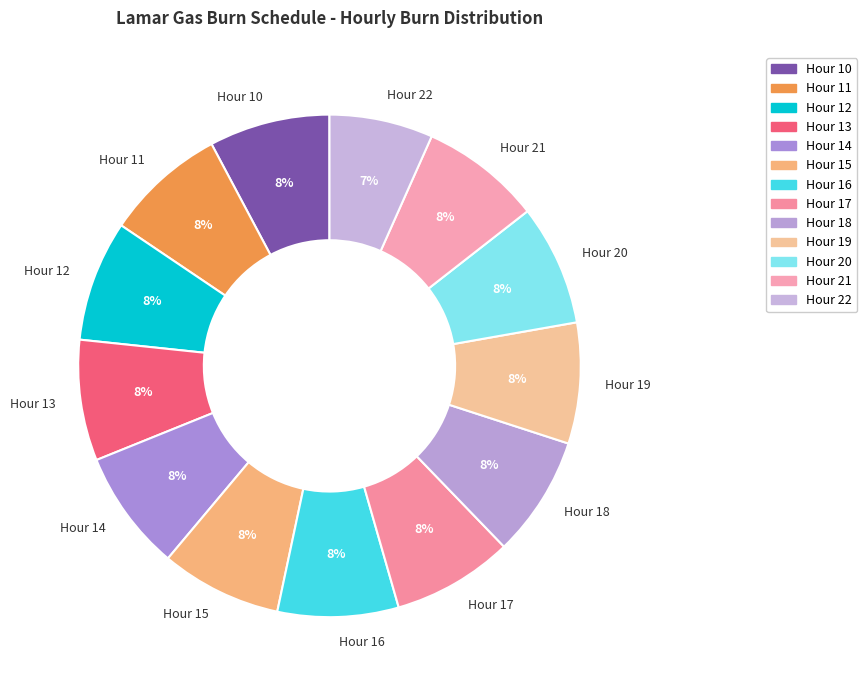

Combined, do Hour 22 and Hour 21 account for over 50%?

No